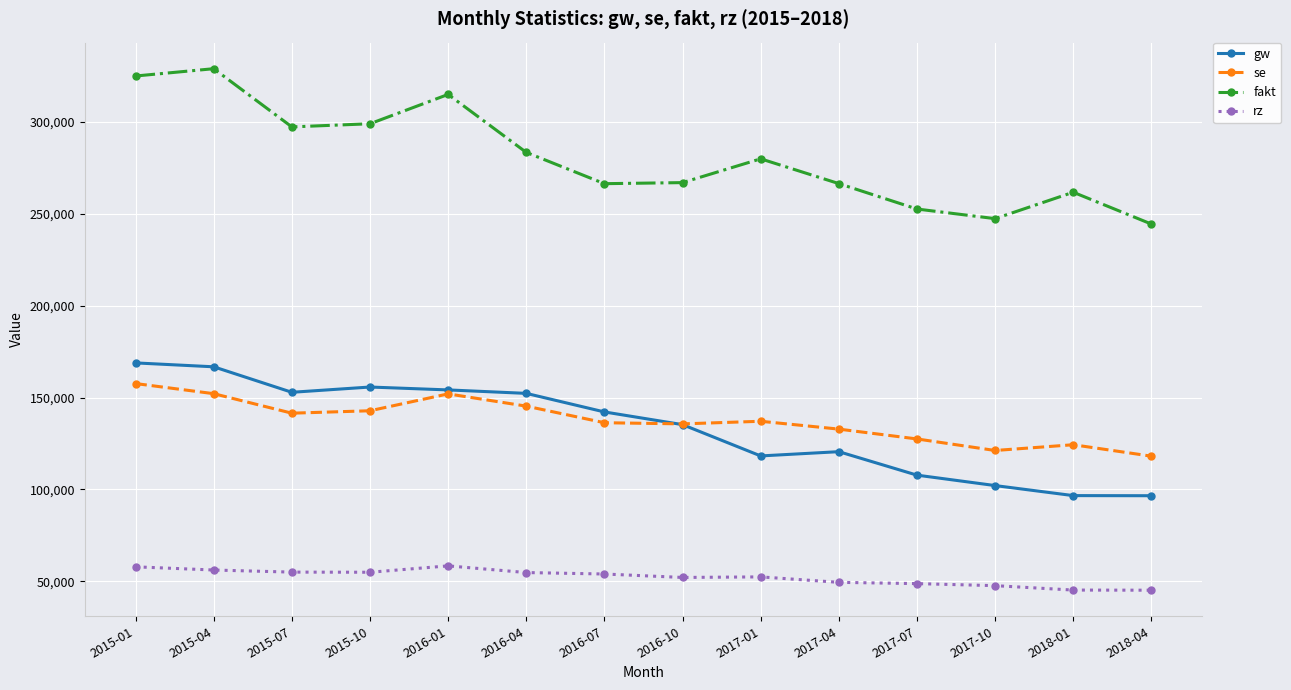

Is the value of se at 2015-04 greater than the value of rz at 2018-01?

Yes